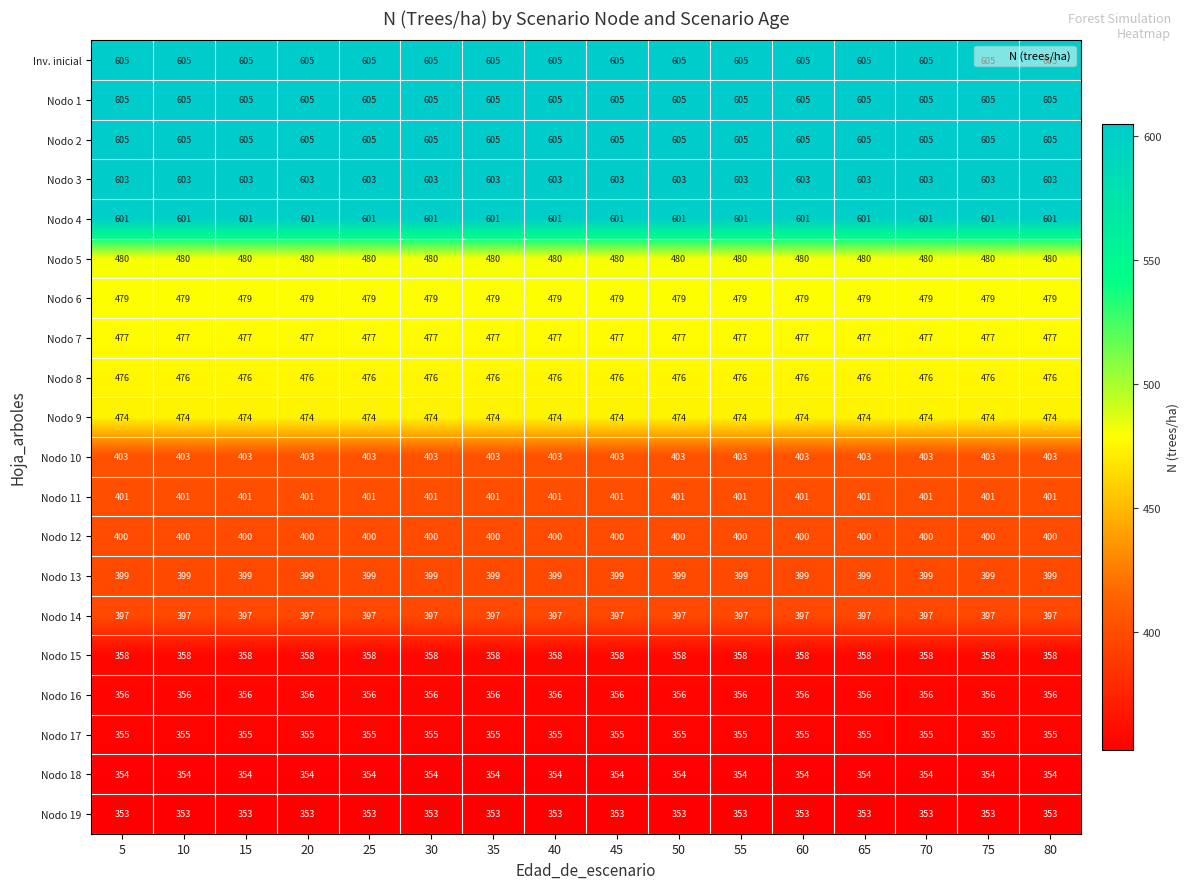

The Nodo 10 series shows 607 at 70. True or false?

False